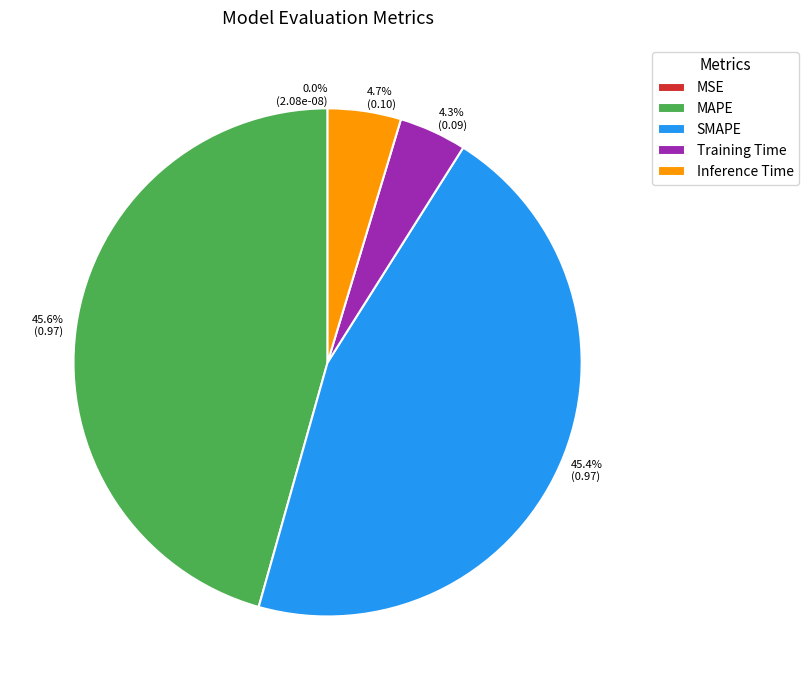

True or false: MAPE accounts for 46% of the total.

True